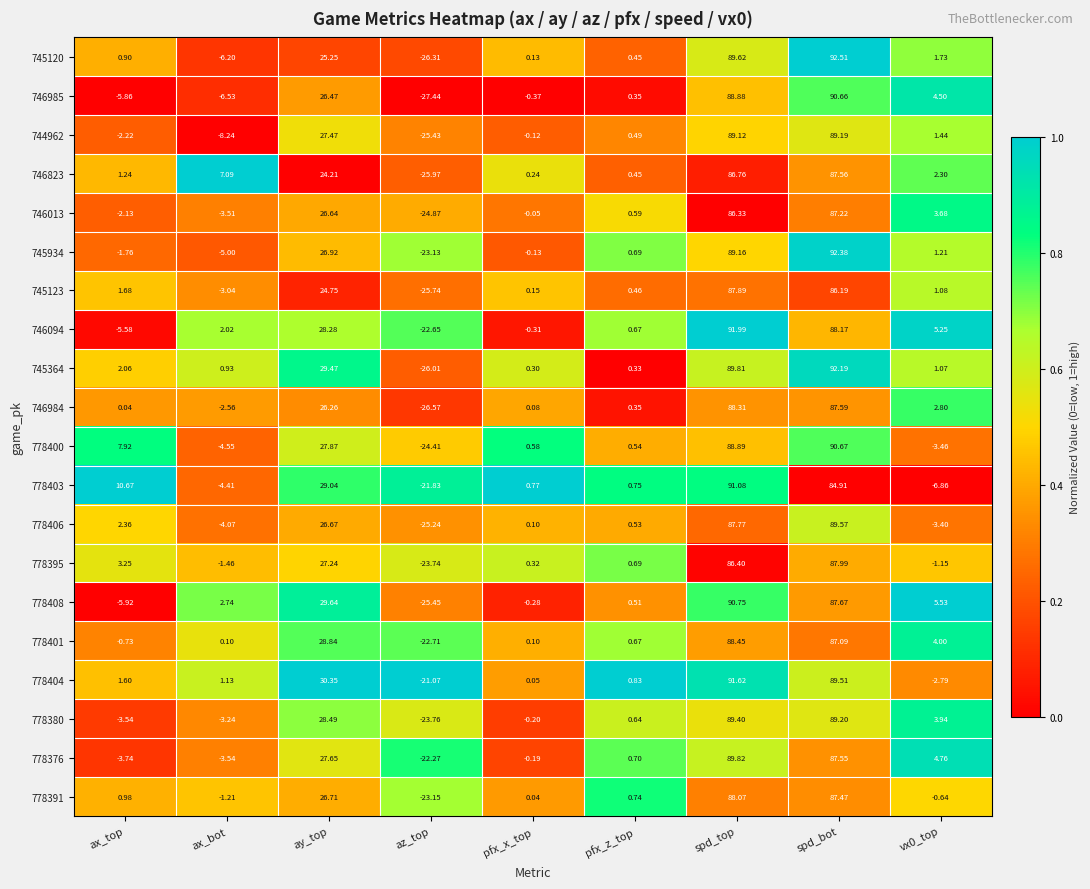

At which category is the sum across all series the highest?

spd_top